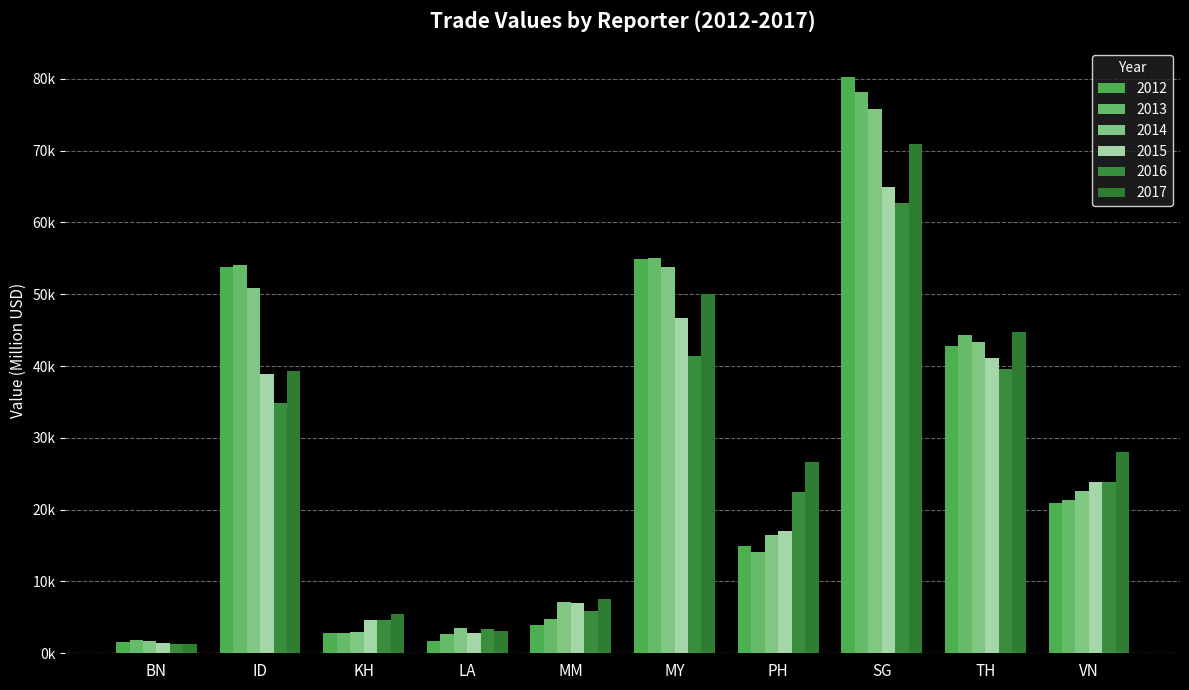

What is the approximate value of 2013 at VN?

21353.0